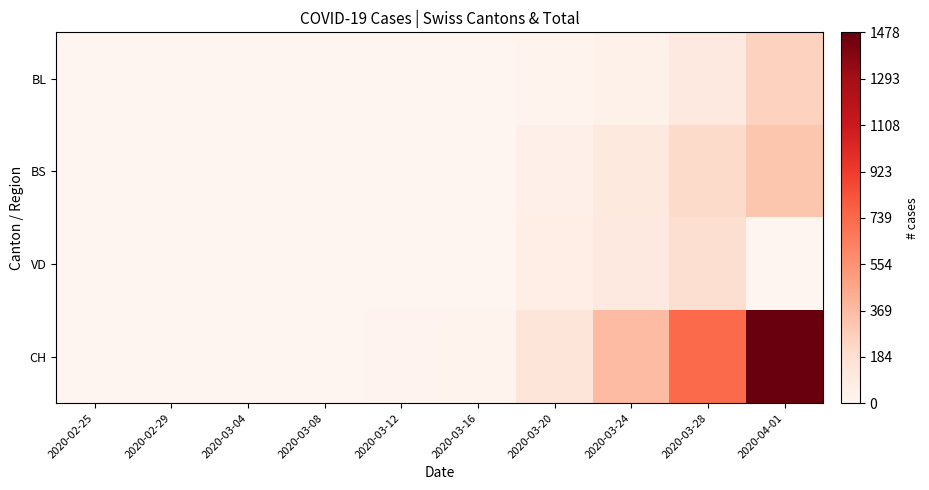

Reading left to right, what are all the values shown in this chart?

BL: 2020-02-25=0	2020-02-29=0	2020-03-04=0	2020-03-08=0	2020-03-12=2	2020-03-16=5	2020-03-20=18	2020-03-24=40	2020-03-28=100	2020-04-01=249
BS: 2020-02-25=0	2020-02-29=0	2020-03-04=0	2020-03-08=0	2020-03-12=4	2020-03-16=4	2020-03-20=46	2020-03-24=105	2020-03-28=211	2020-04-01=323
VD: 2020-02-25=0	2020-02-29=0	2020-03-04=0	2020-03-08=0	2020-03-12=0	2020-03-16=5	2020-03-20=62	2020-03-24=100	2020-03-28=187	2020-04-01=0
CH: 2020-02-25=0	2020-02-29=0	2020-03-04=0	2020-03-08=1	2020-03-12=12	2020-03-16=21	2020-03-20=138	2020-03-24=368	2020-03-28=734	2020-04-01=1478